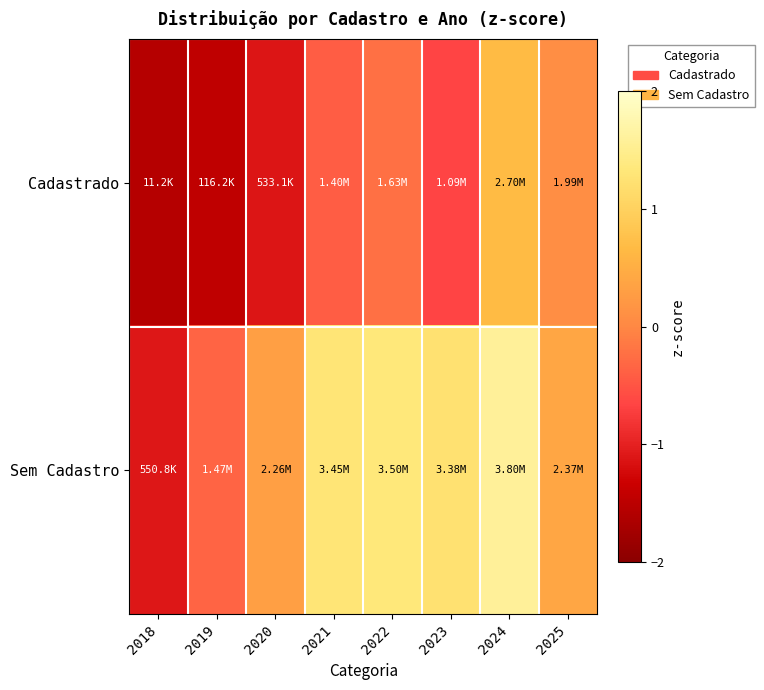

Reading left to right, list all the values displayed in this chart.

Cadastrado: 2018=-1.6	2019=-1.5	2020=-1.1	2021=-0.4	2022=-0.2	2023=-0.7	2024=0.7	2025=0.1
Sem Cadastro: 2018=-1.1	2019=-0.3	2020=0.3	2021=1.3	2022=1.3	2023=1.2	2024=1.6	2025=0.4